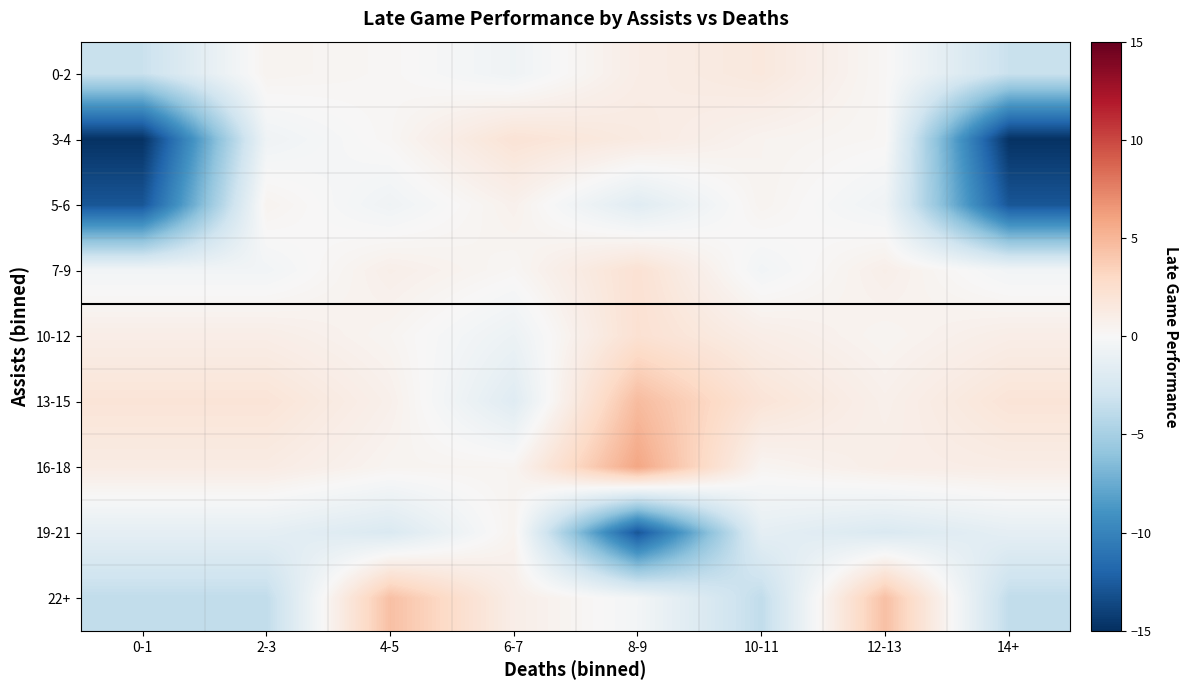

What is the total value across all series at 14+?

-32.5